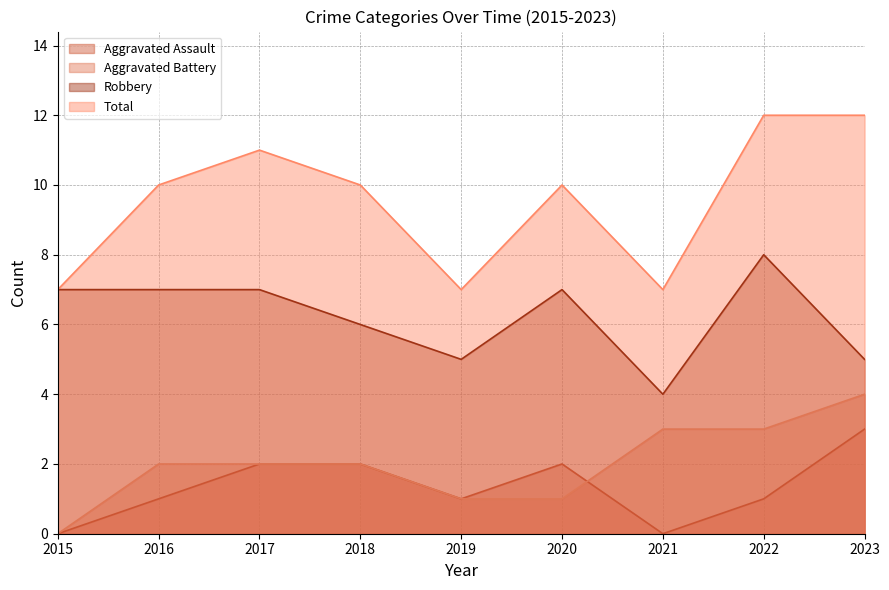

At which category does Robbery reach its first local valley?

2019